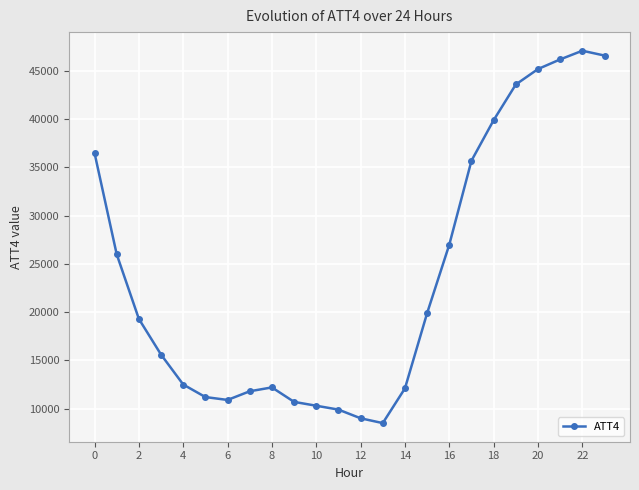

What is the difference between the maximum and second lowest values?

38100